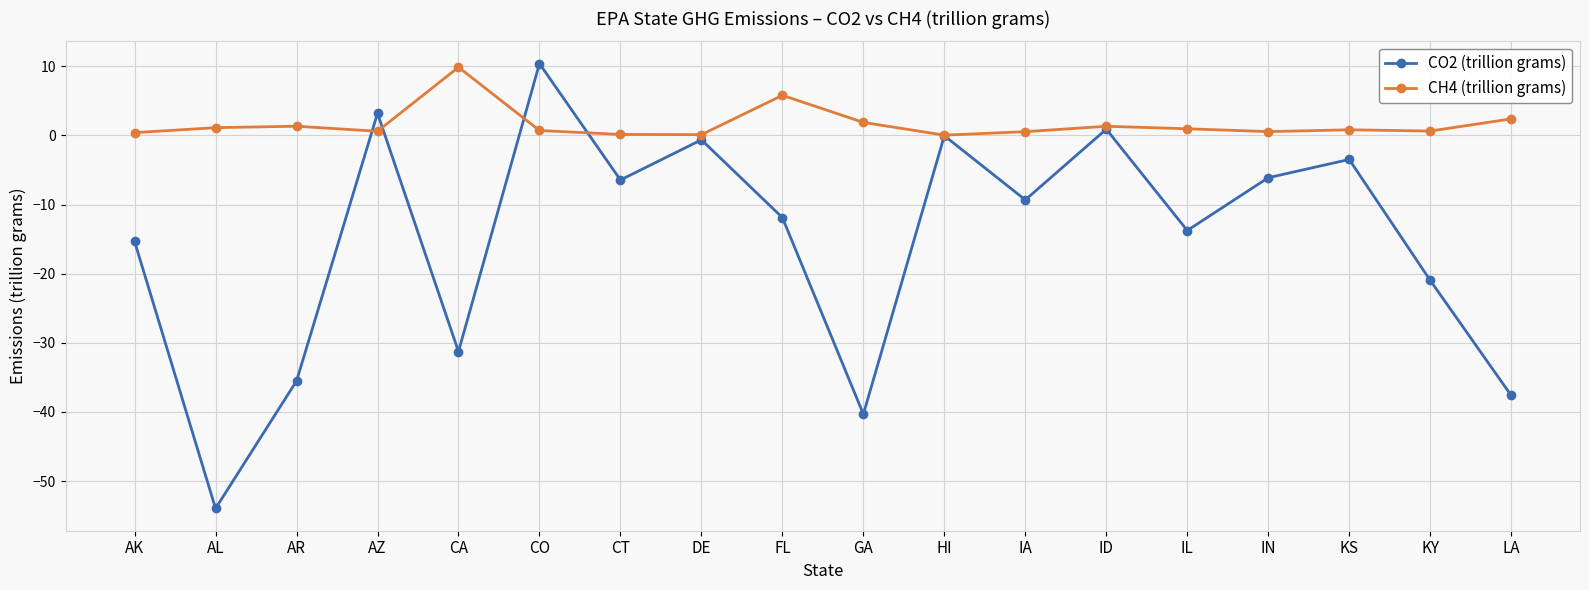

Rank the series by their average value, from highest to lowest.

CH4 (trillion grams), CO2 (trillion grams)